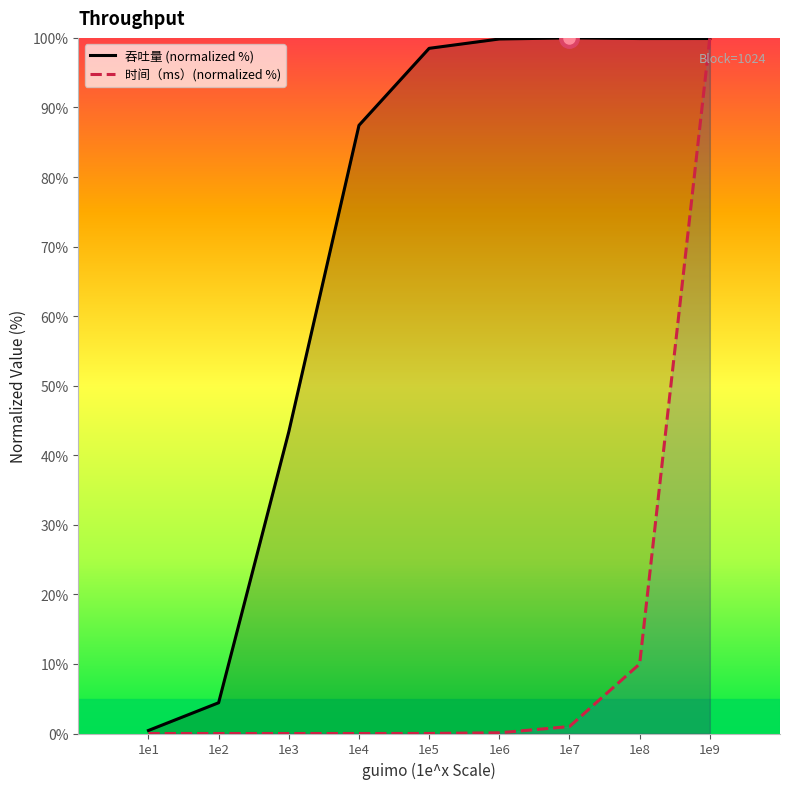

True or false: 时间（ms）(normalized %) and 吞吐量 (normalized %) cross at least once.

True